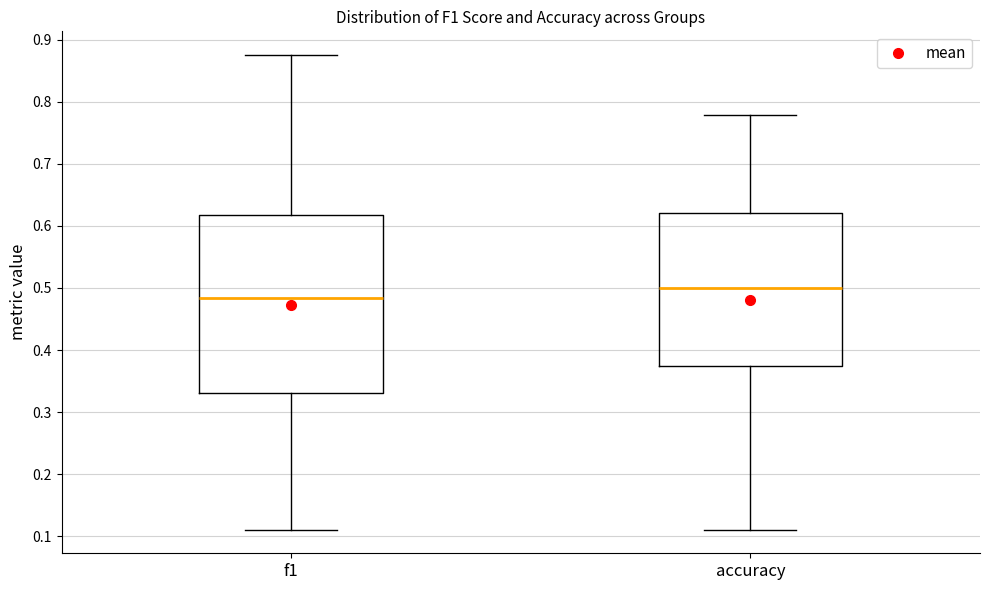

Reading left to right, transcribe this box plot: for each box, give where its median line is, the range the box spans, and where its two whiskers end, as read against the y-axis. The values are not printed on the chart, so give them approximately, as read against the axis.

f1: median 0.48, box 0.33 to 0.62, whiskers 0.11 to 0.88
accuracy: median 0.50, box 0.38 to 0.62, whiskers 0.11 to 0.78